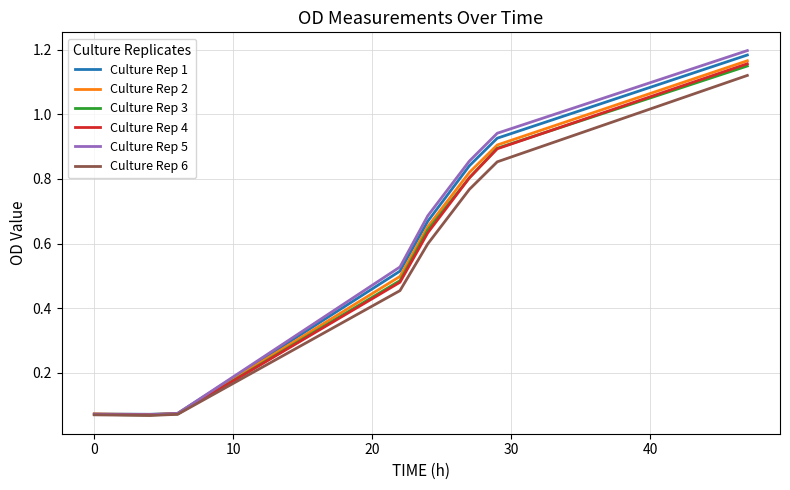

Which series has the largest range (max minus min)?

Culture Rep 5